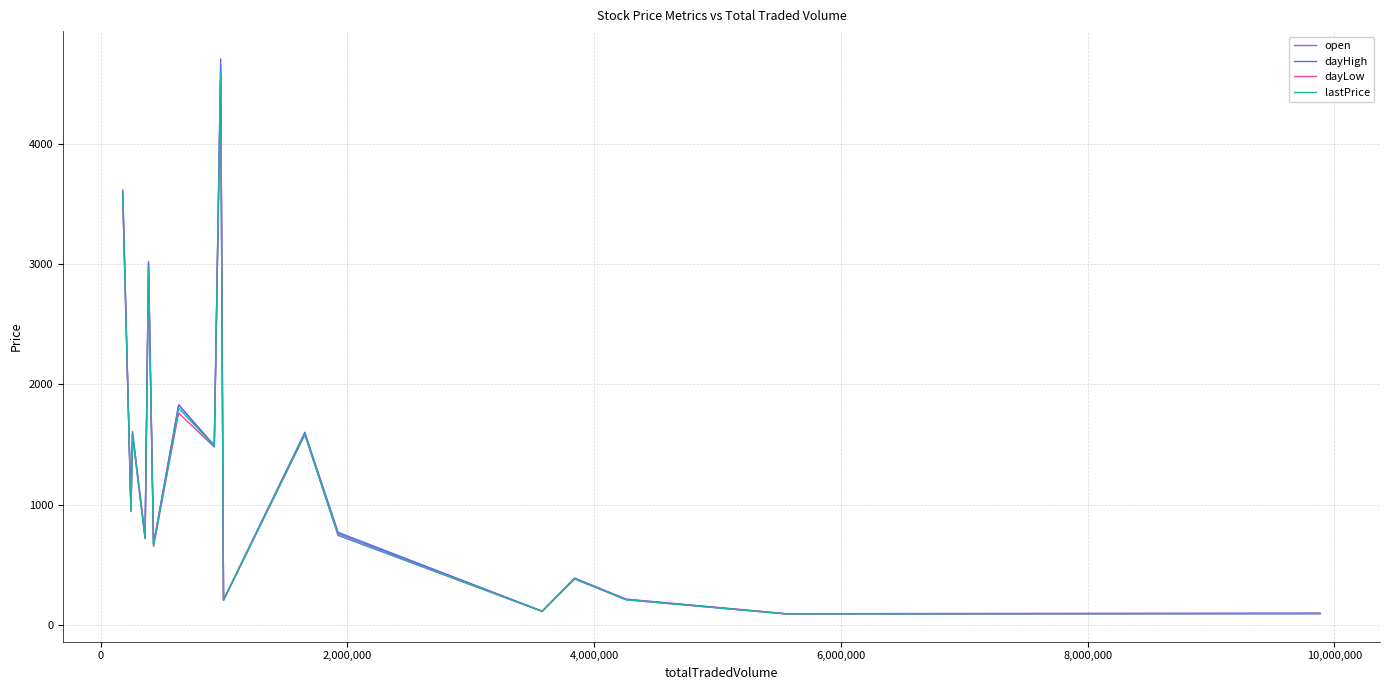

Which series has the largest range (max minus min)?

dayHigh